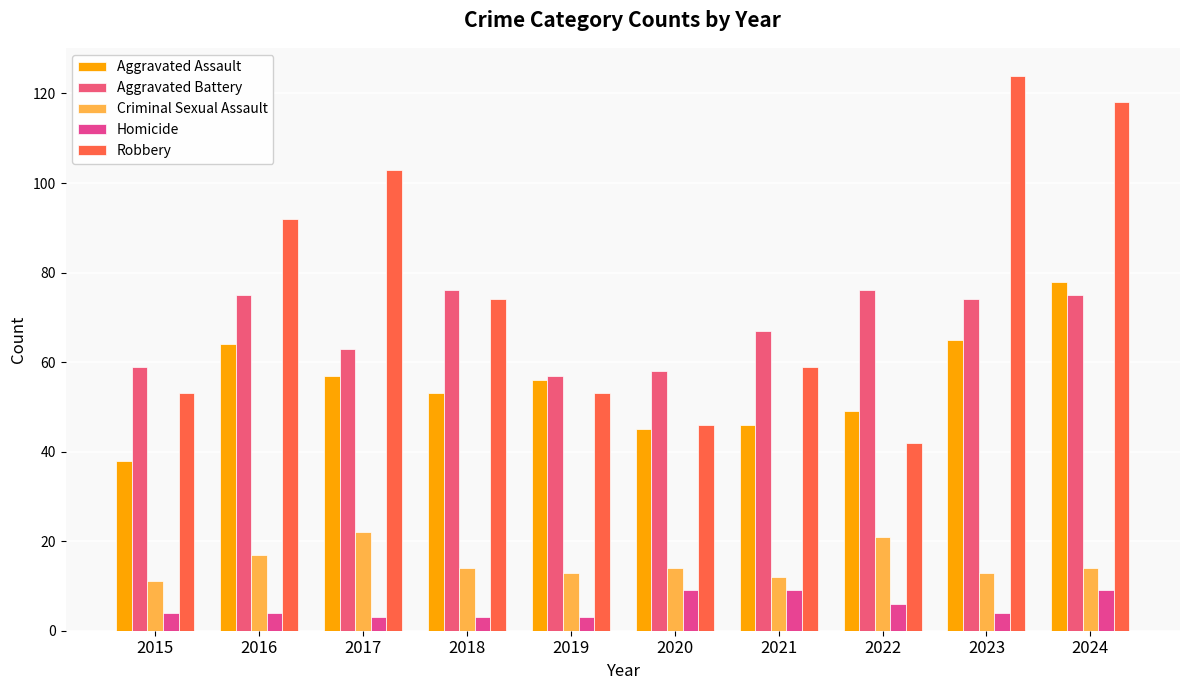

What is the difference between the highest and lowest values at 2015?

55